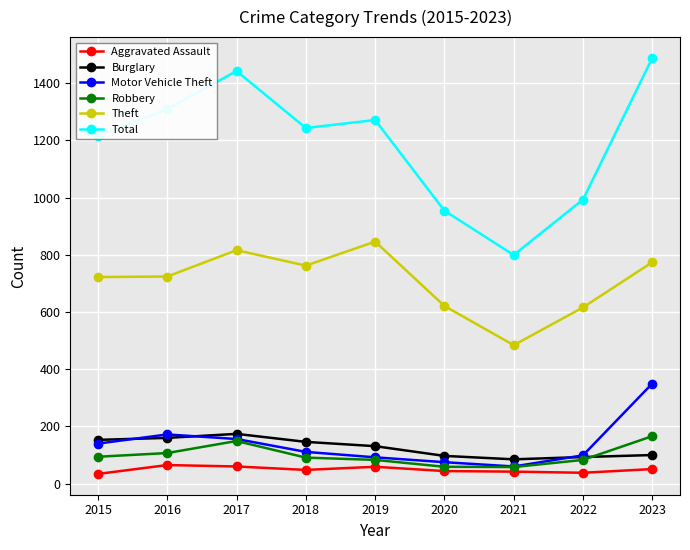

The value of Theft at 2023 is 239. True or false?

False